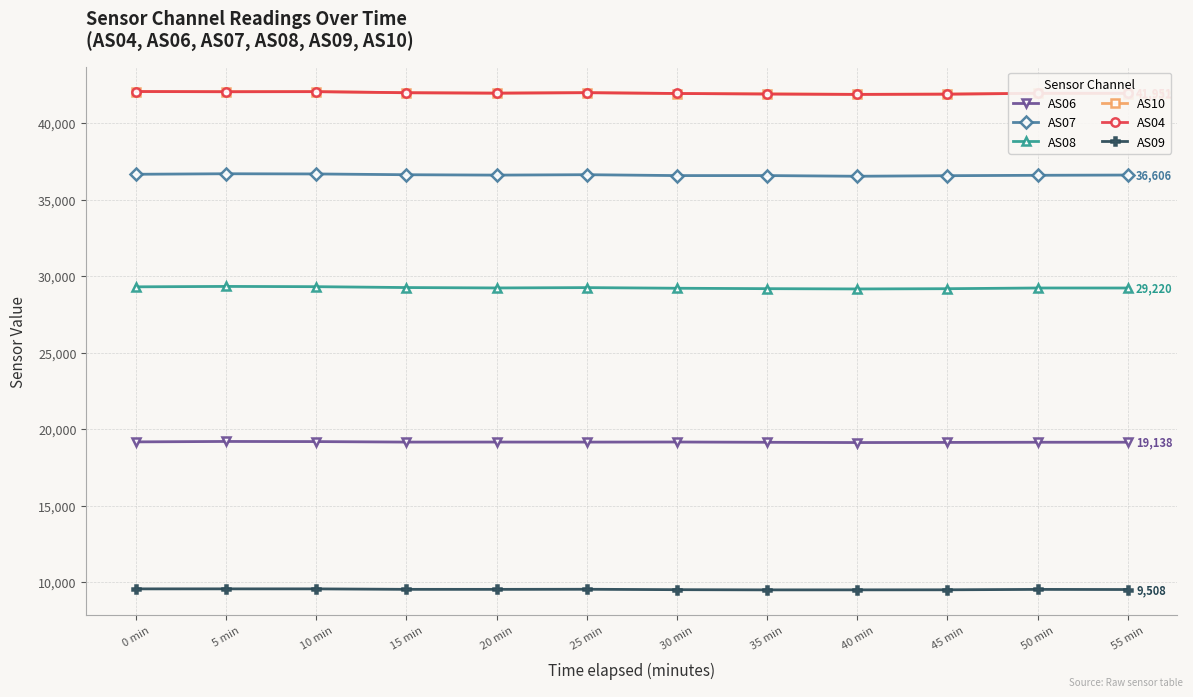

What is the minimum value shown in the chart?

9485